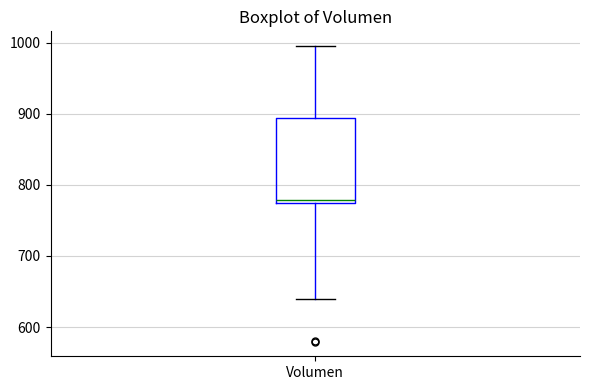

Read this box plot against the y-axis: the position of the median line, the range covered by the box, and the ends of both whiskers. The values are not printed on the chart, so give them approximately, as read against the axis.

median 780, box 770 to 890, whiskers 640 to 1000